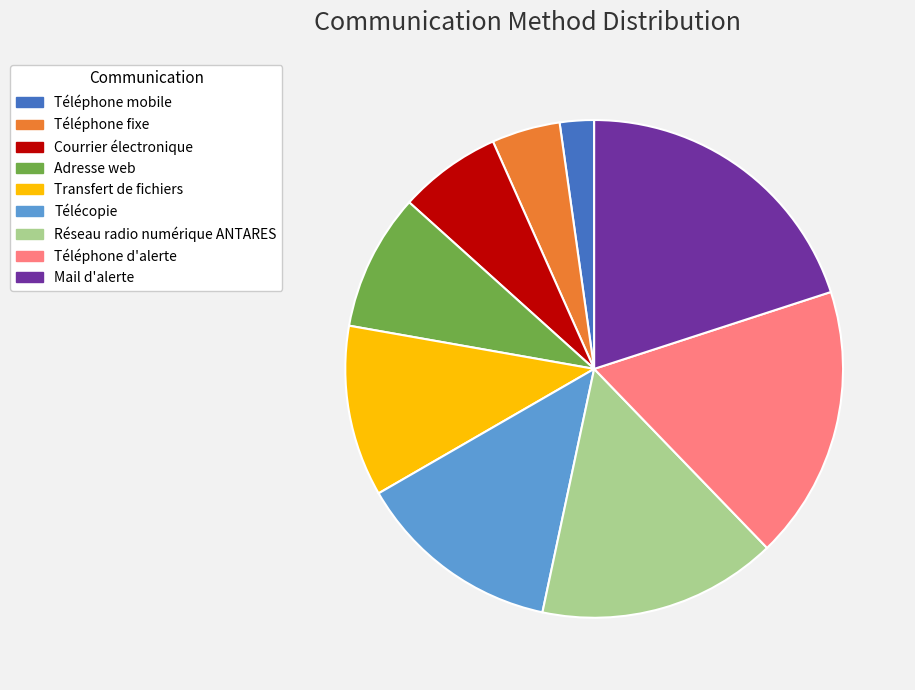

Which category has the biggest portion of the pie?

Mail d'alerte